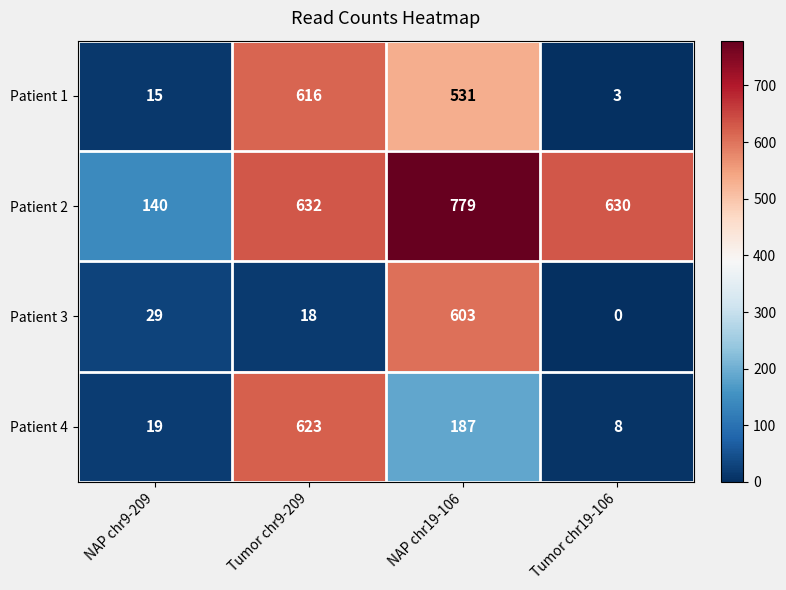

Which series has the widest spread of values?

Patient 2